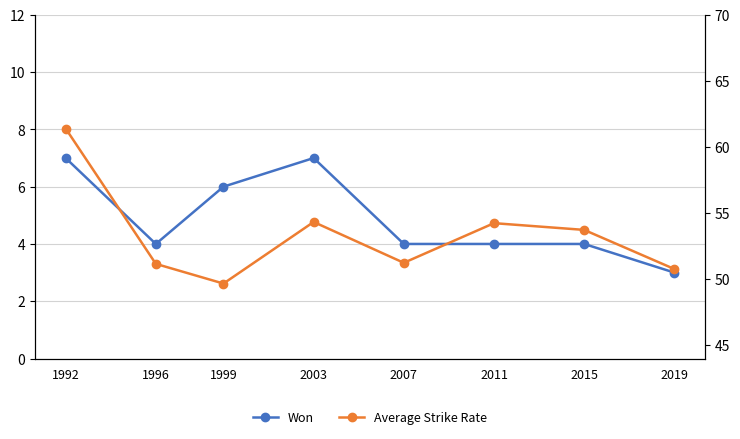

Is it true that Average Strike Rate equals 29.4 at 1999?

False